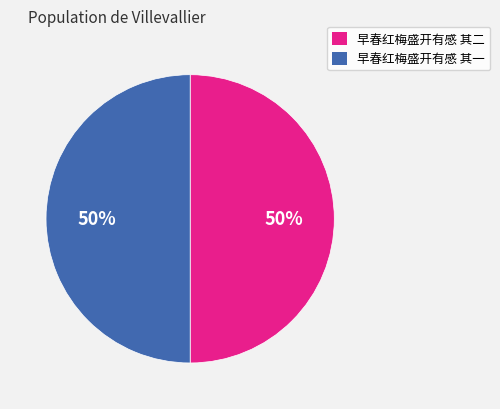

What is the ratio of the value at 早春红梅盛开有感 其一 to the value at 早春红梅盛开有感 其二?

1.0